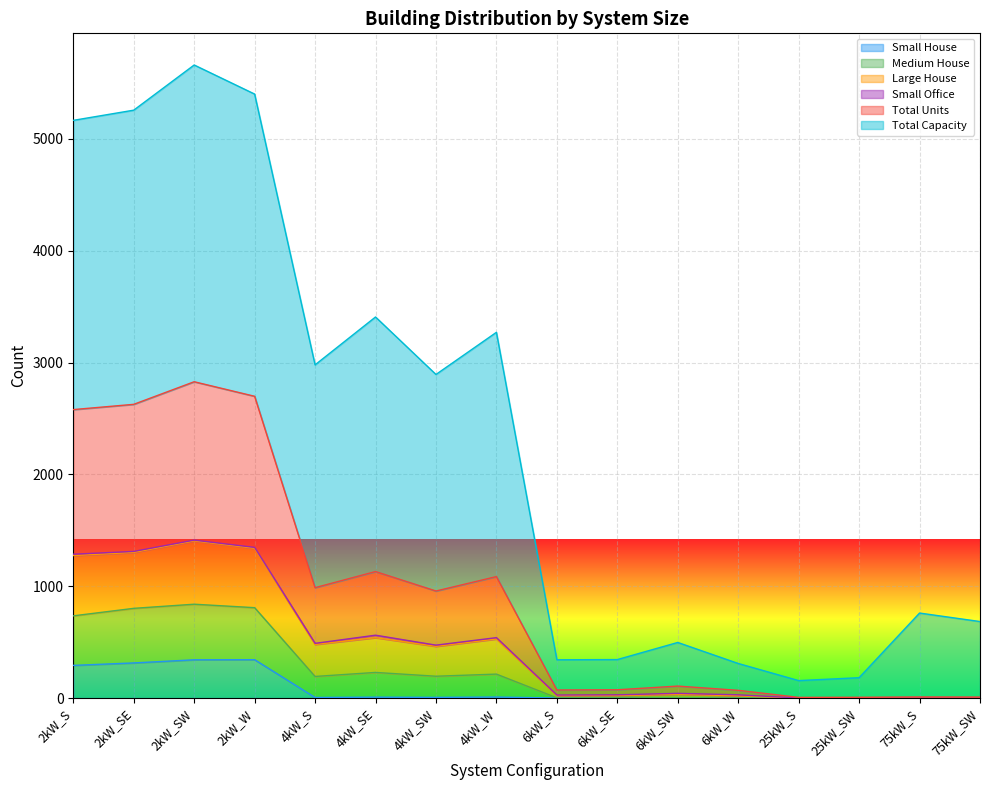

Which category has the highest value across all series?

2kW_SW